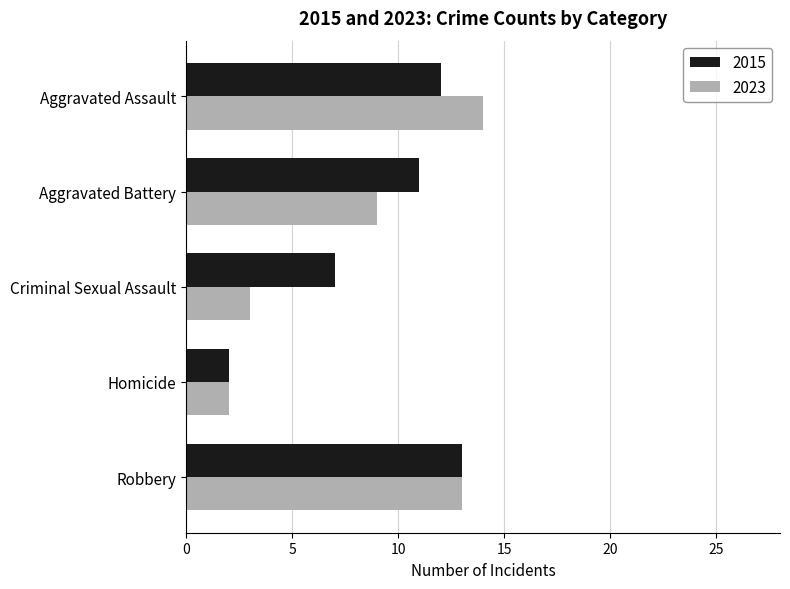

List the series in order of their peak value, highest first.

2023, 2015